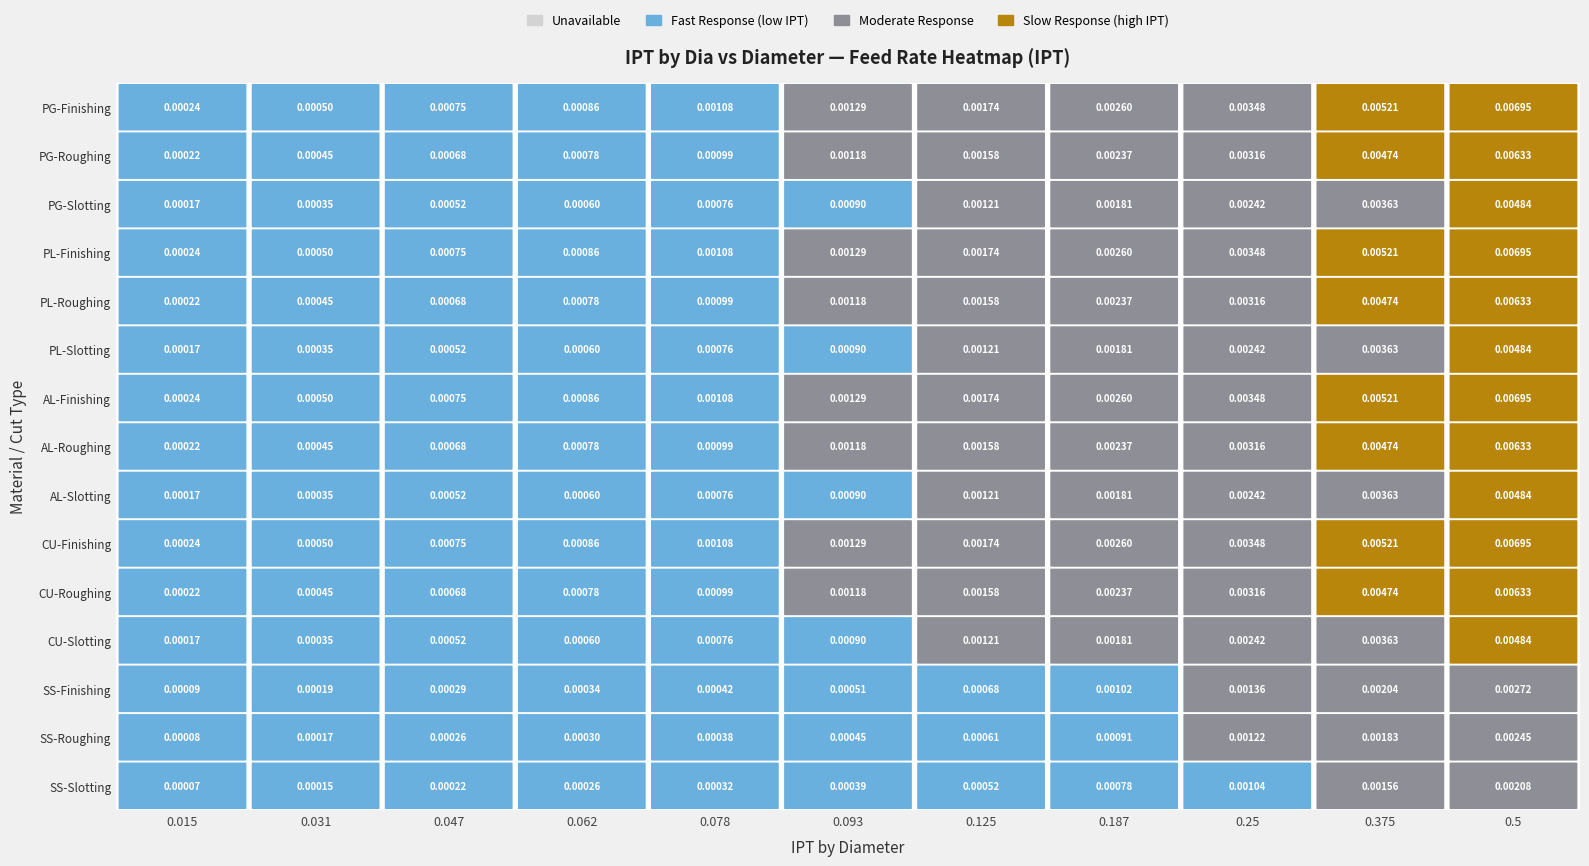

Is the value of AL-Slotting at 7 greater than the value of PG-Finishing at 2?

Yes